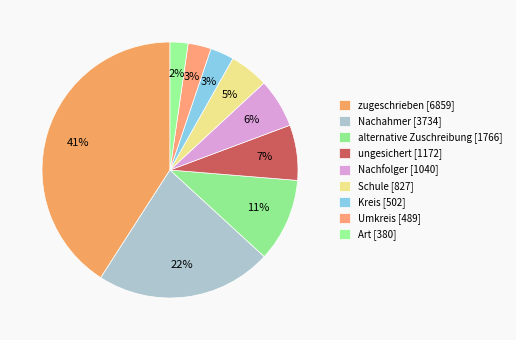

To the nearest percent, what is the difference between the largest and smallest slice percentages?

39%